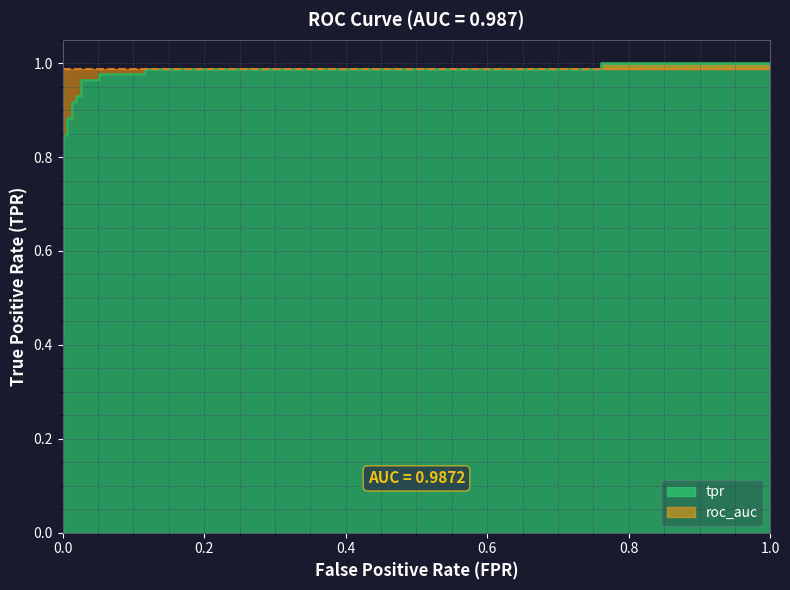

How many lines are shown in the chart?

1